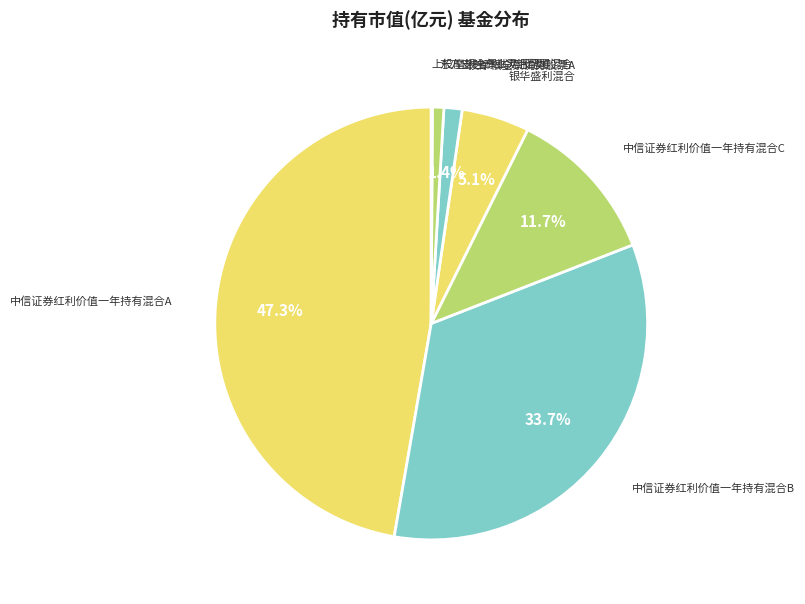

Is there any slice that represents more than half of the pie?

No